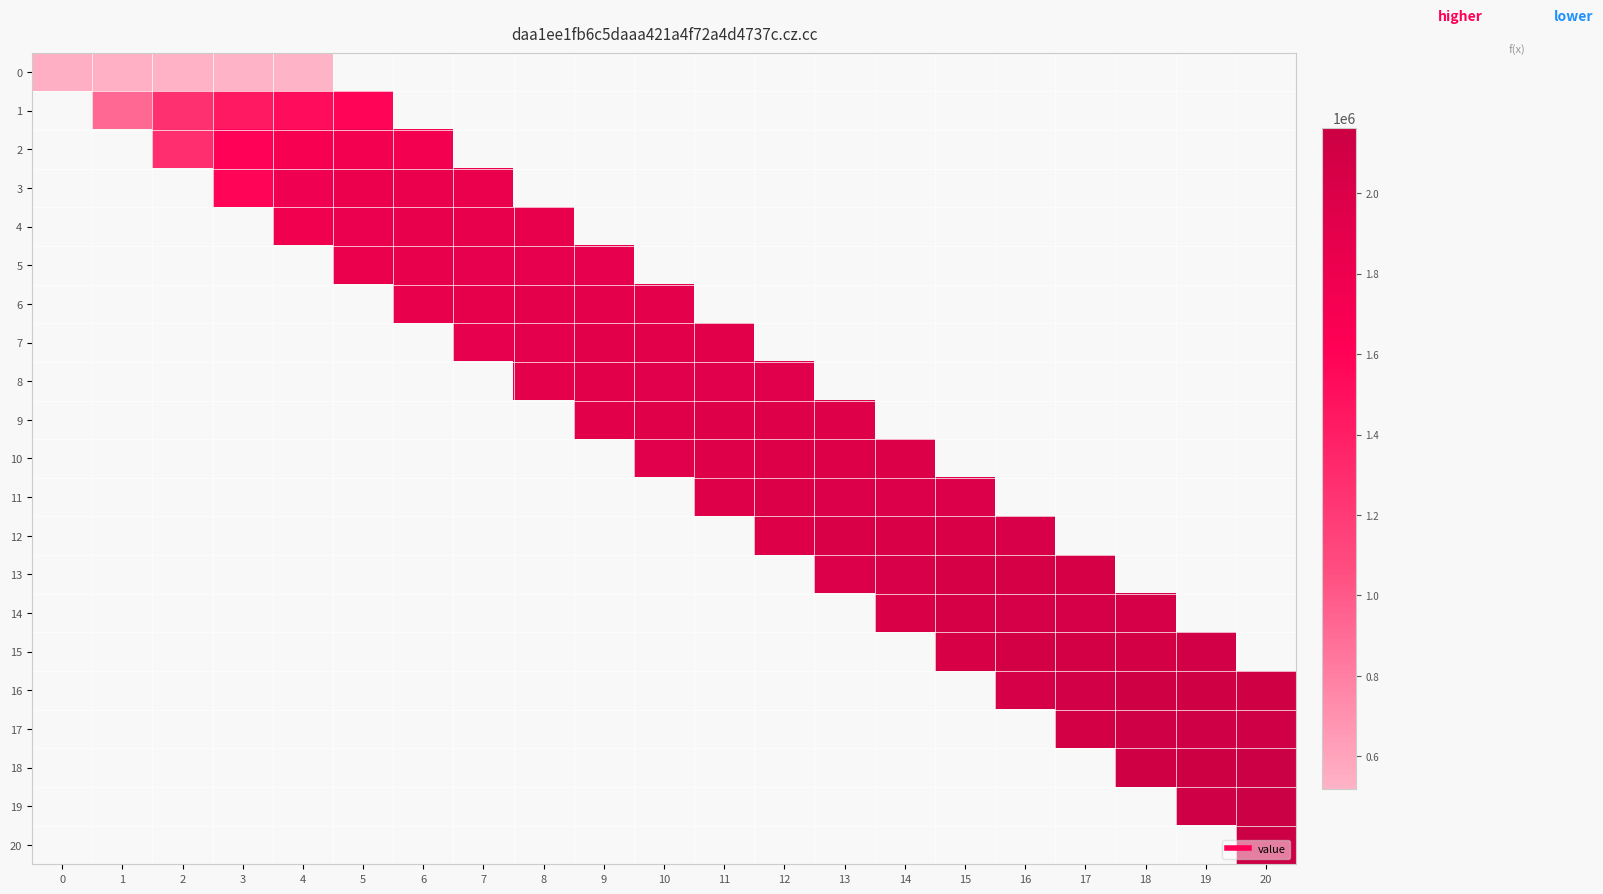

The value of 14 at 18 is 2066448.2. True or false?

True